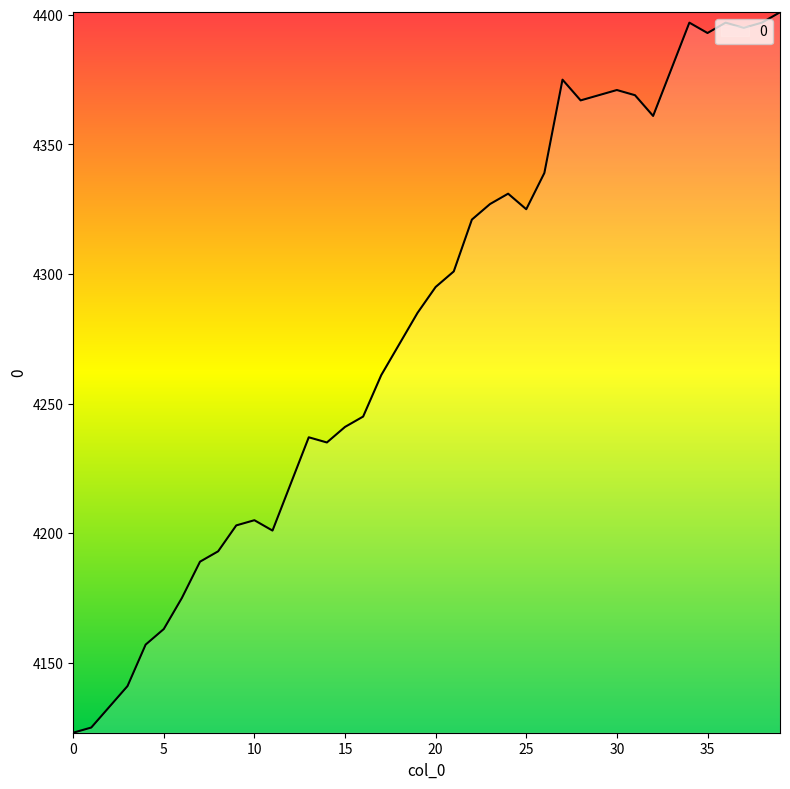

What is the difference between the maximum and minimum values?

278